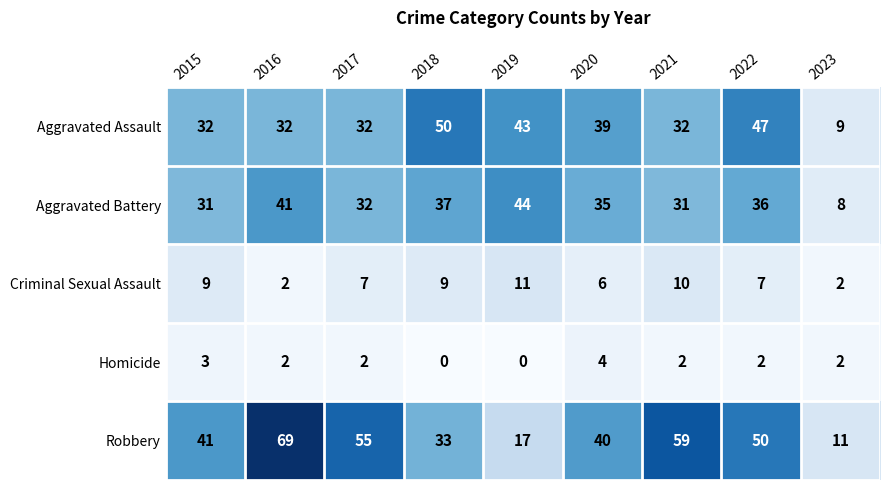

At 2018, list the series in order from smallest to largest.

Homicide, Criminal Sexual Assault, Robbery, Aggravated Battery, Aggravated Assault